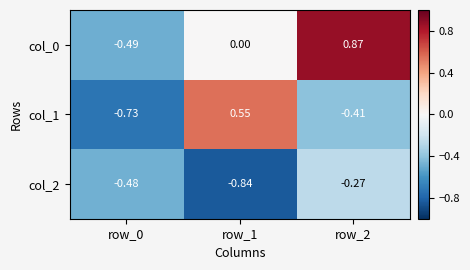

Is the value of col_1 at row_1 greater than the value of col_2 at row_2?

Yes